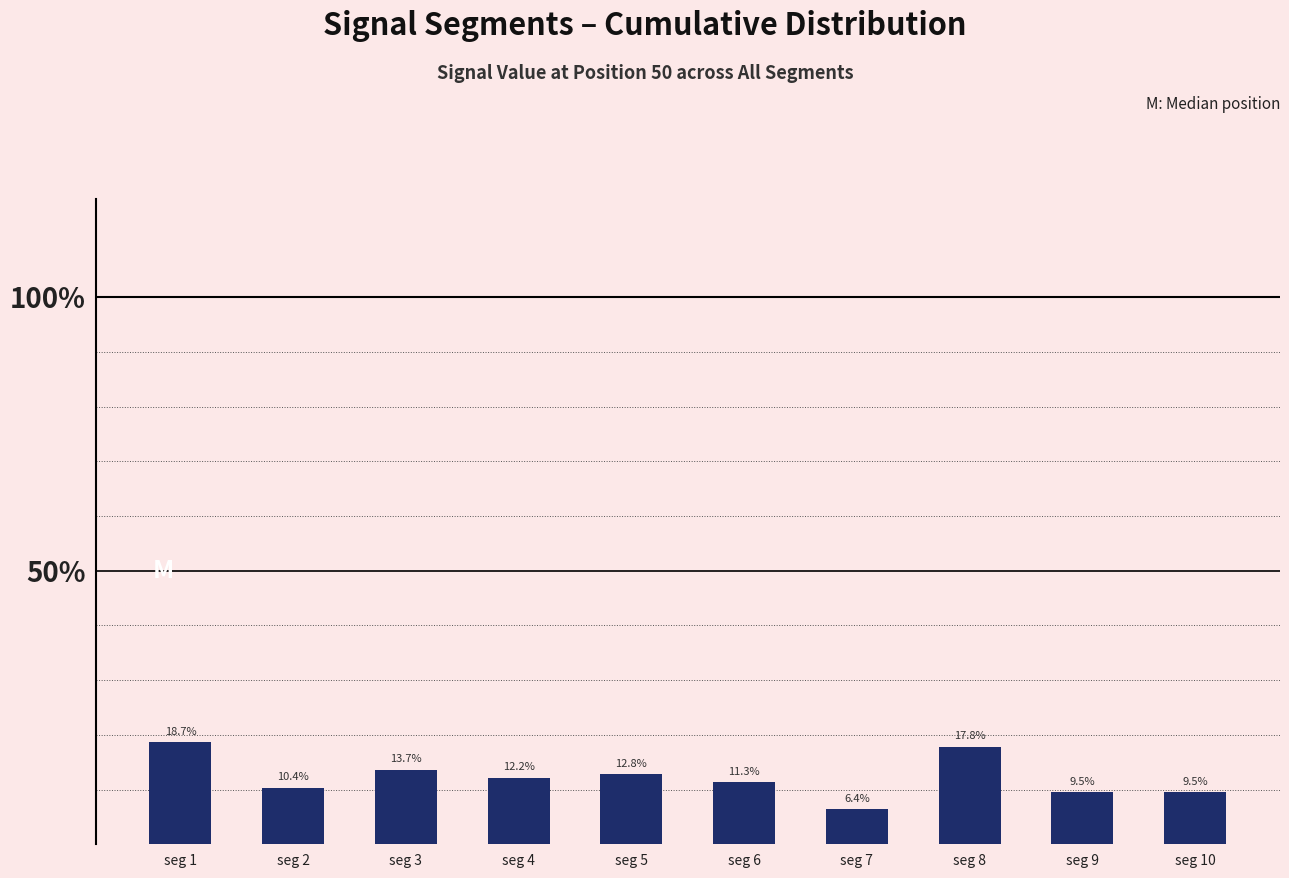

True or false: the data shows 0.1 at seg 3.

True